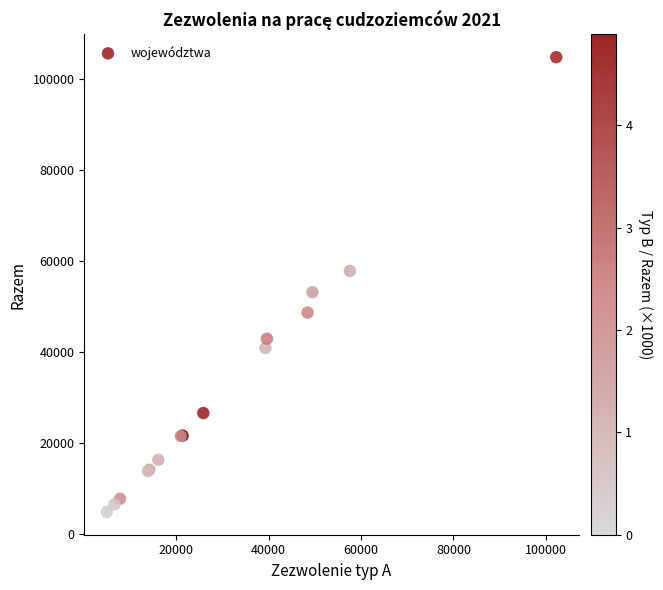

What Y value in the scatter plot is closest to 54887?

53202